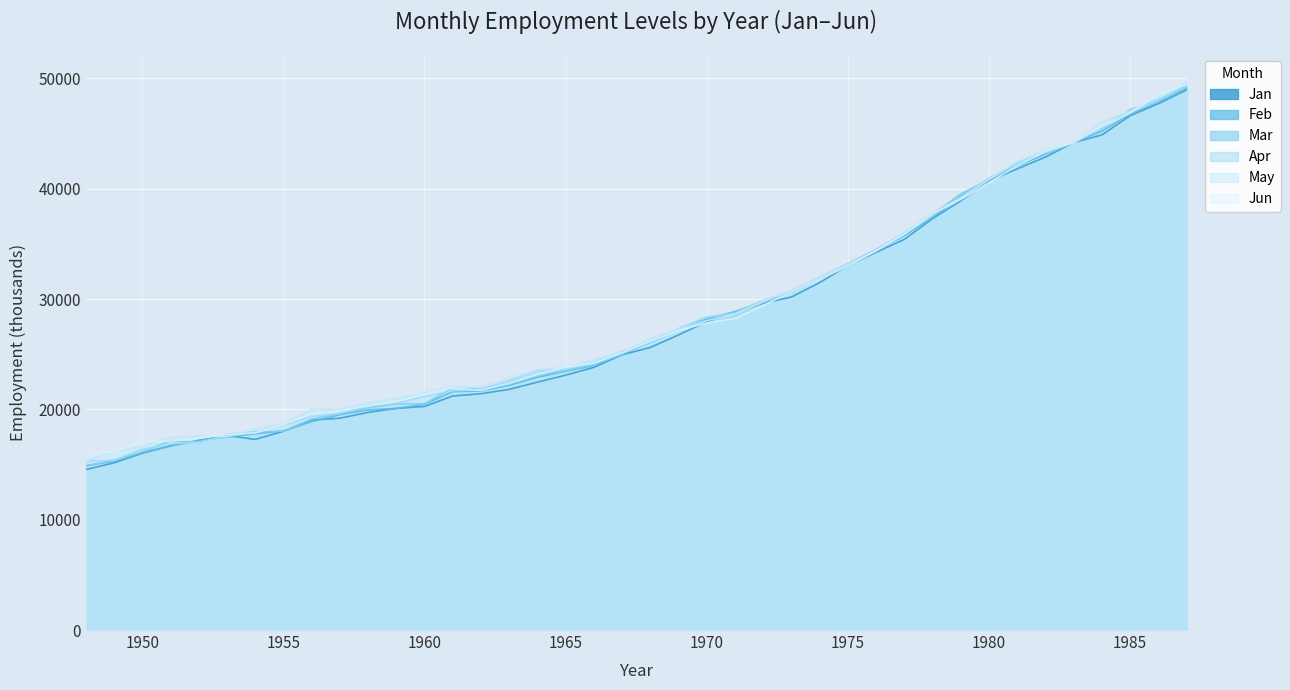

What is the value of the Apr point at the 34th from the left?

42341